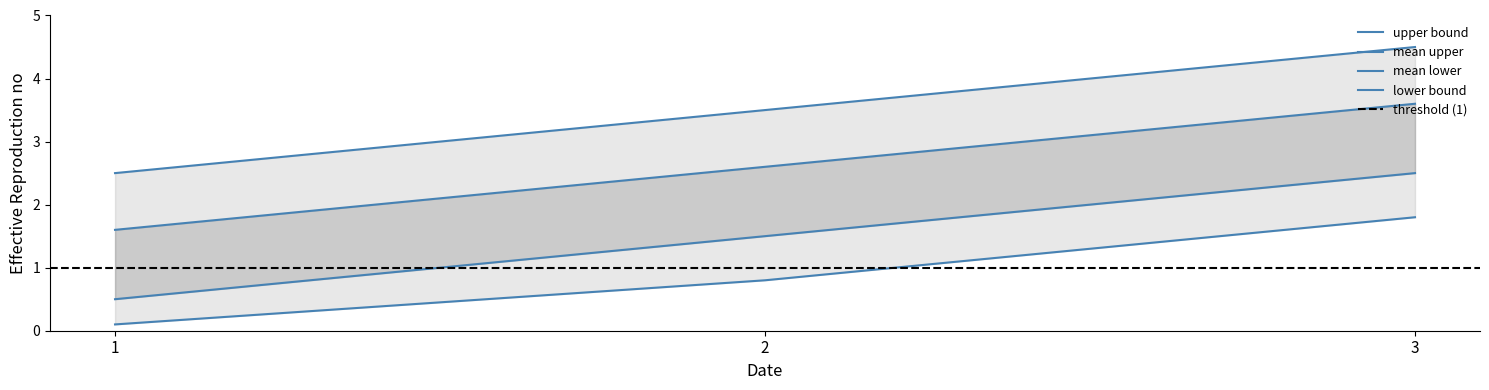

How many categories are shown in the chart?

3